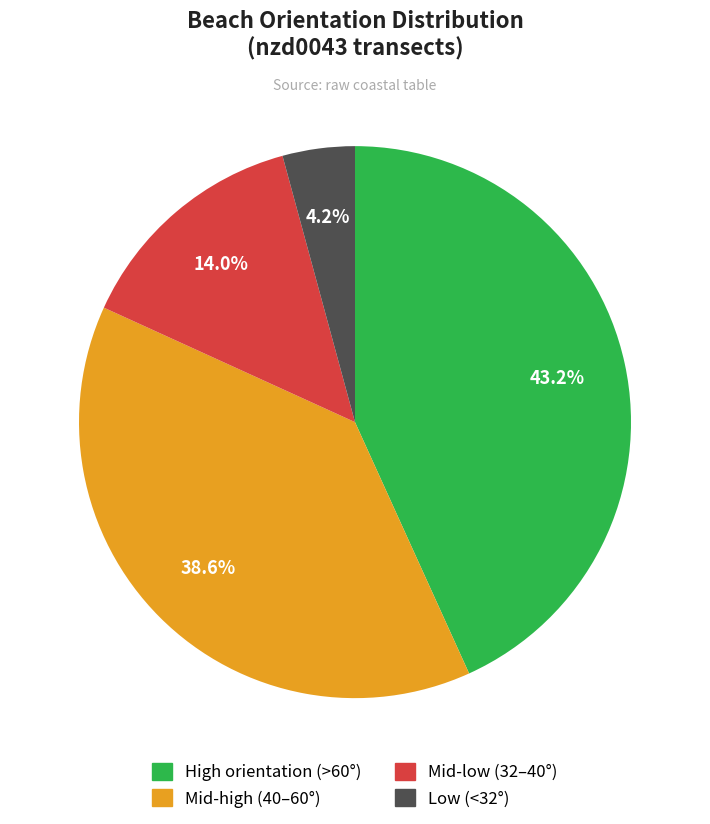

Is there any slice that represents more than half of the pie?

No